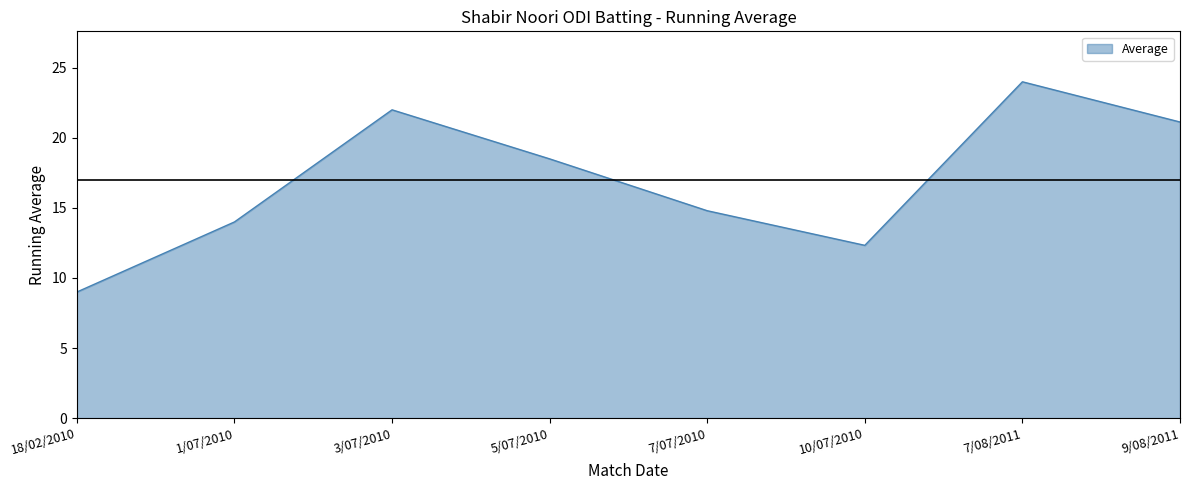

Rank the categories by value from highest to lowest.

7/08/2011, 3/07/2010, 9/08/2011, 5/07/2010, 7/07/2010, 1/07/2010, 10/07/2010, 18/02/2010